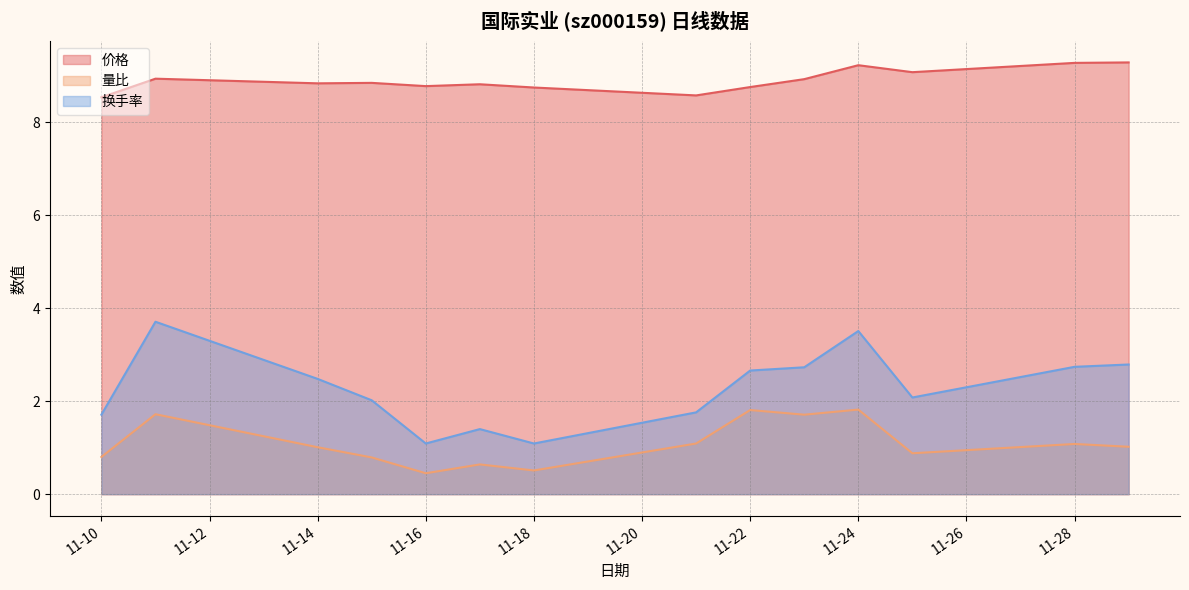

At which category does 量比 reach its first local valley?

11-16